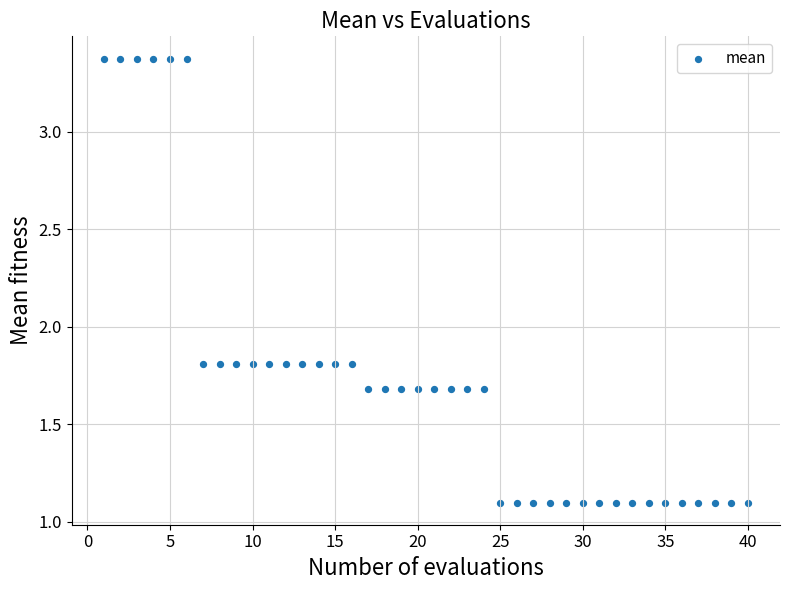

What is the range of Y values (max minus min)?

2.3